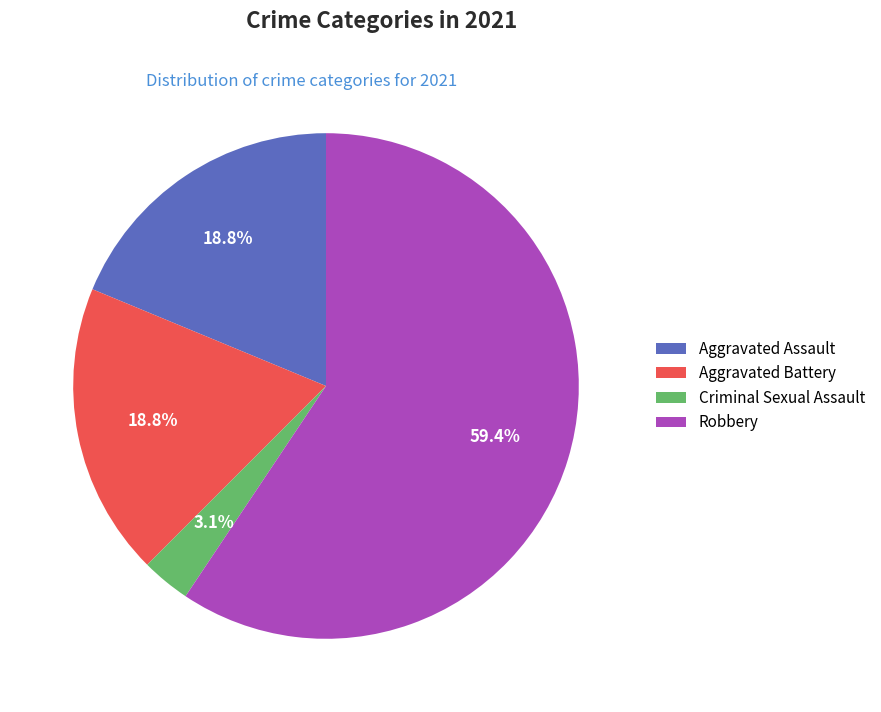

What percentage is NOT represented by Criminal Sexual Assault?

96.9%